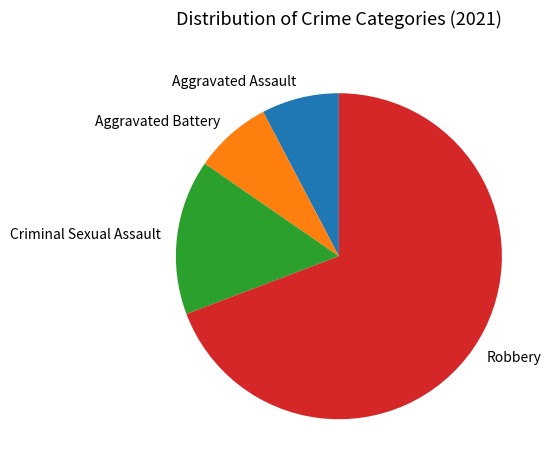

Is it true that Aggravated Assault is 1% of the pie?

False